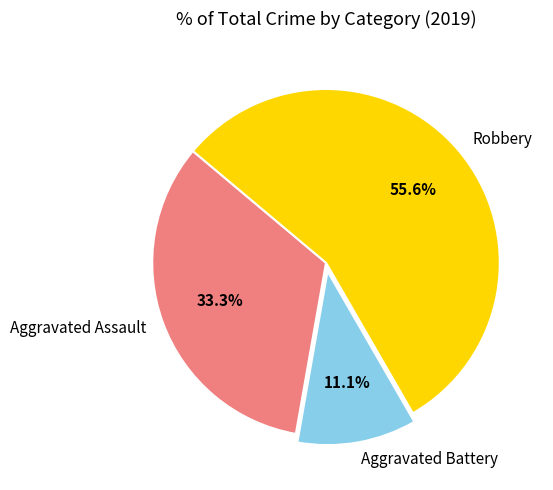

Between Robbery and Aggravated Assault, which is larger?

Robbery